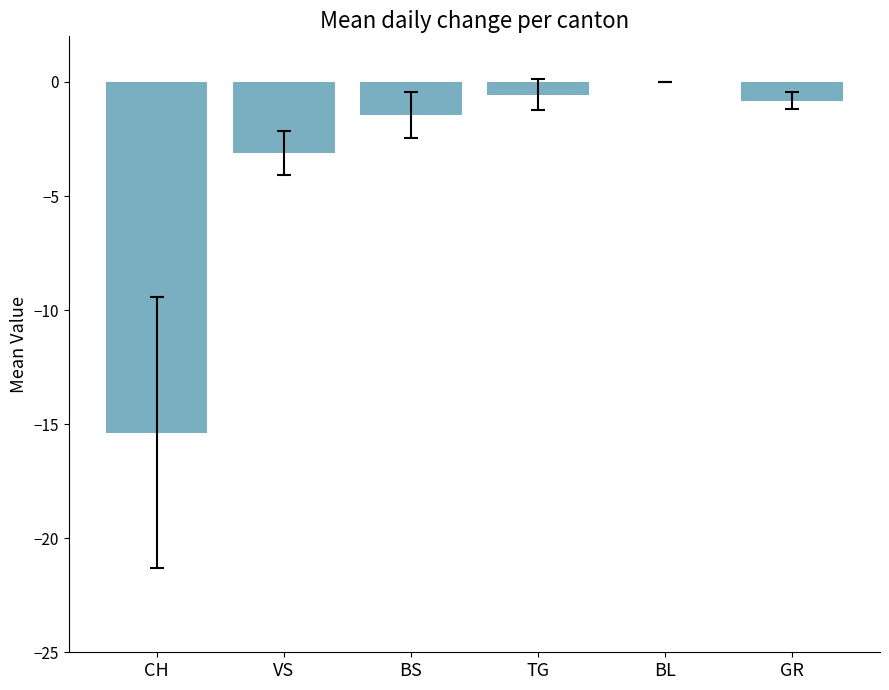

Are the bars horizontal?

No